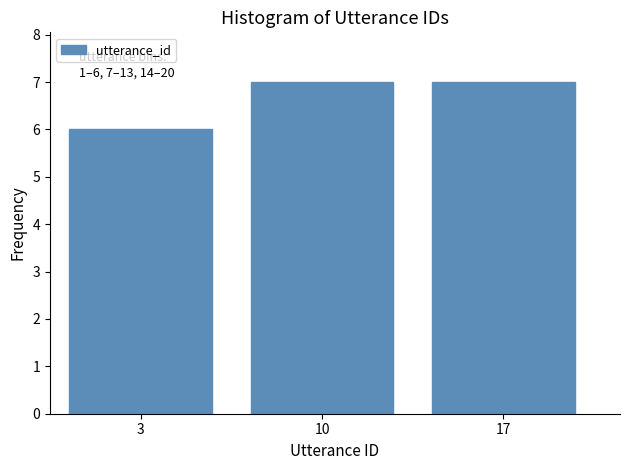

Reading left to right, extract all data points from this chart.

3=6	10=7	17=7